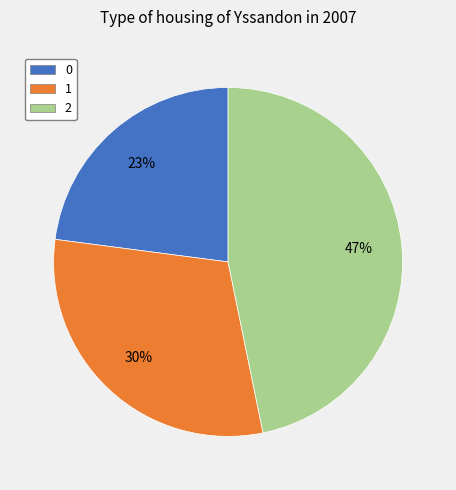

The 1 slice represents 41% of the pie. True or false?

False